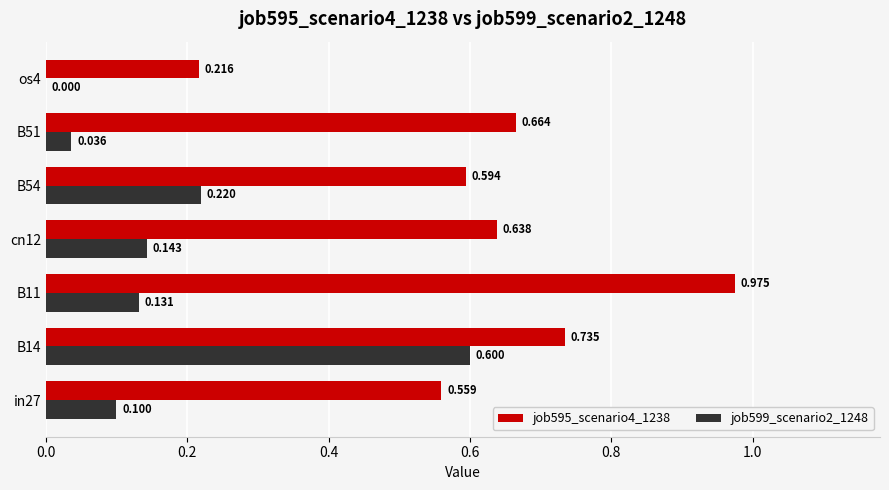

Is the value of job595_scenario4_1238 at B51 greater than the value of job599_scenario2_1248 at B14?

Yes